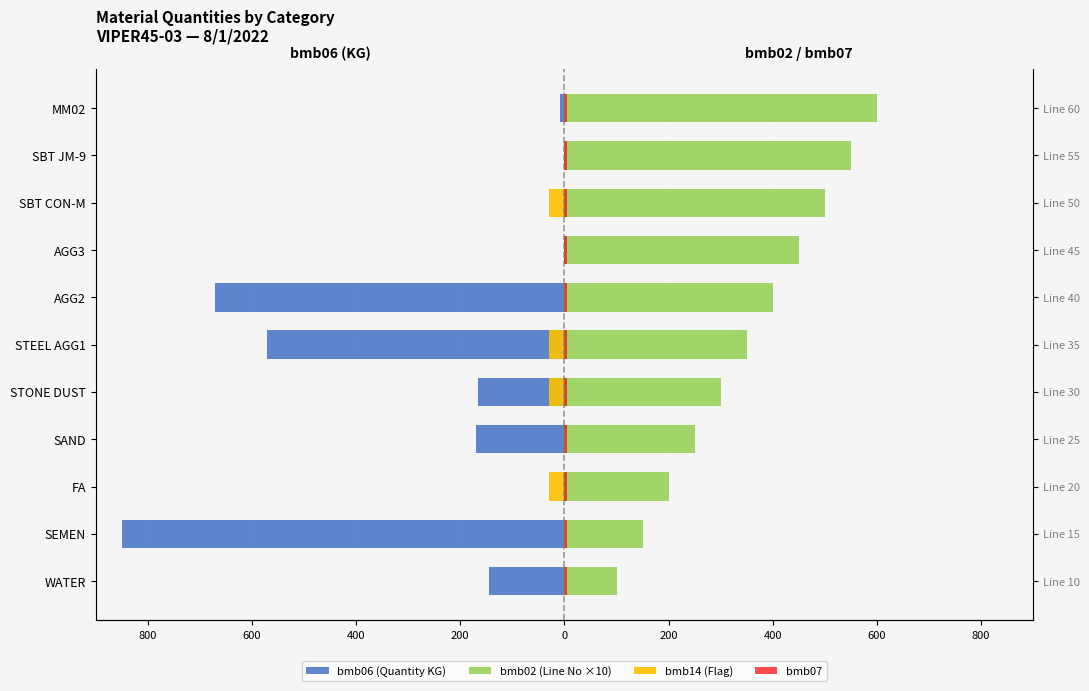

The value of bmb02 (Line No ×10) at SBT CON-M is 500.0. True or false?

True